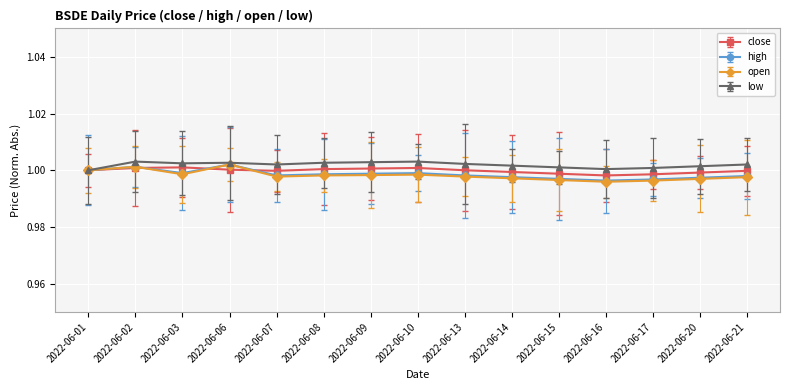

What is the maximum value for open?

1.0